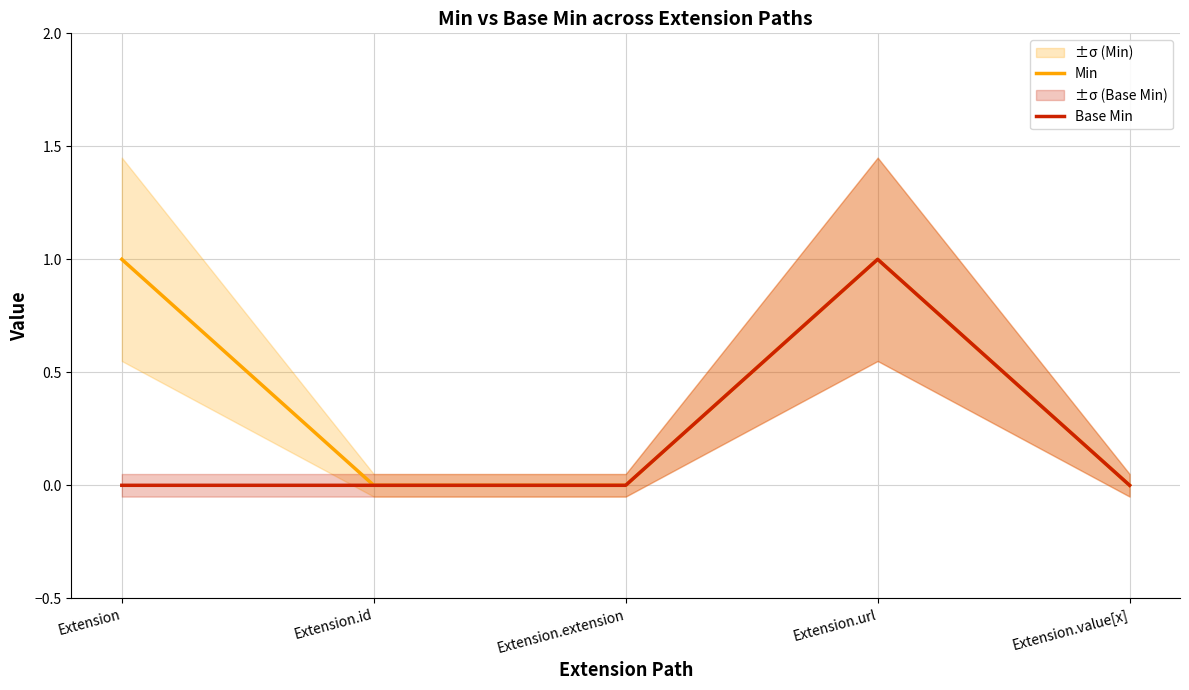

Reading left to right, list all the values displayed in this chart.

Min: 1	0	0	1	0
Base Min: 0	0	0	1	0